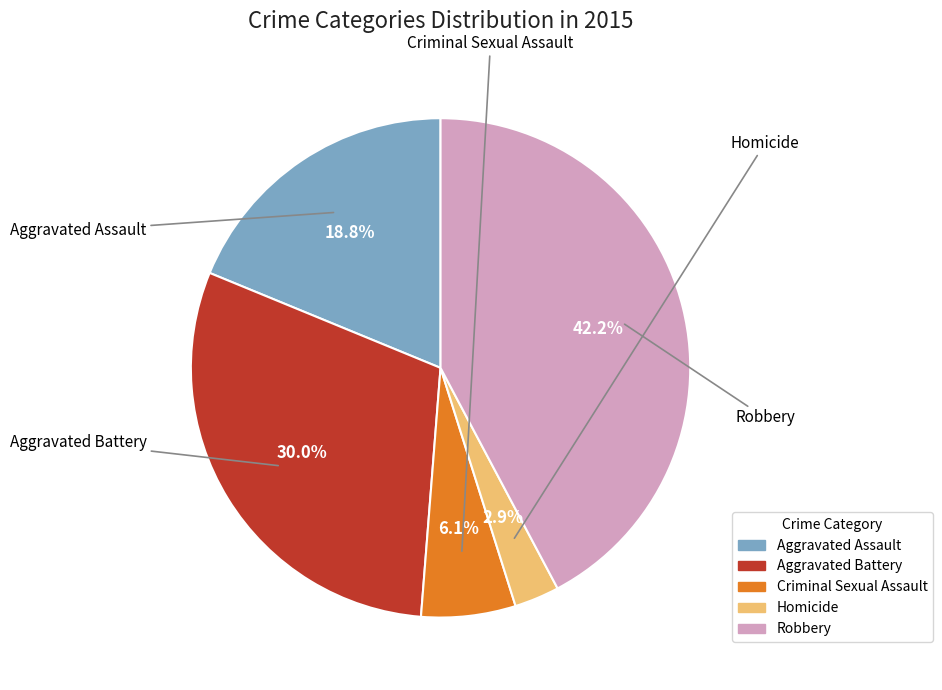

Which category has the biggest portion of the pie?

Robbery